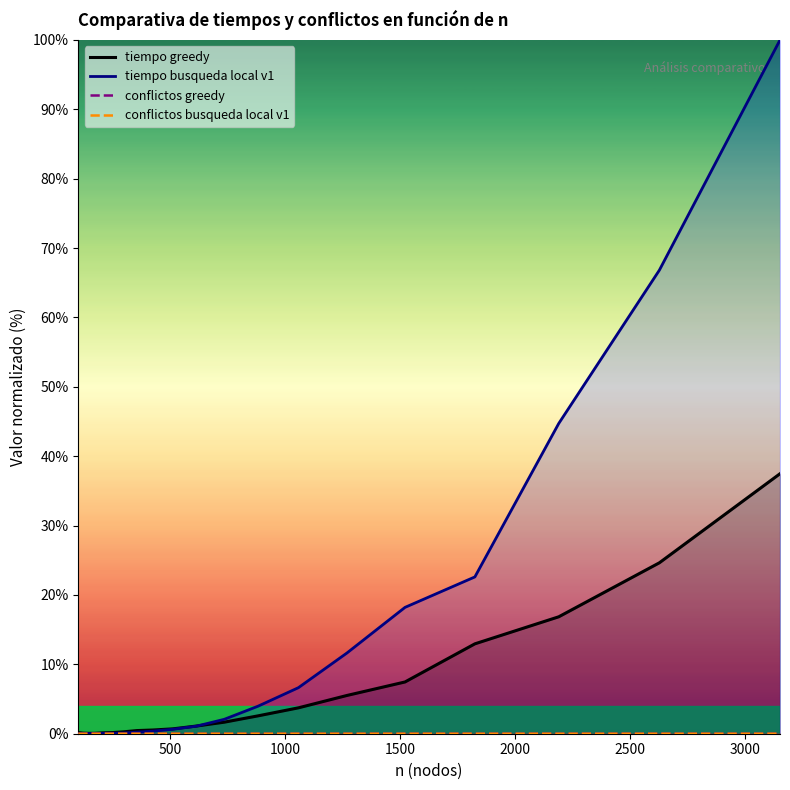

True or false: conflictos busqueda local v1 has more than 2 interior local peaks.

False